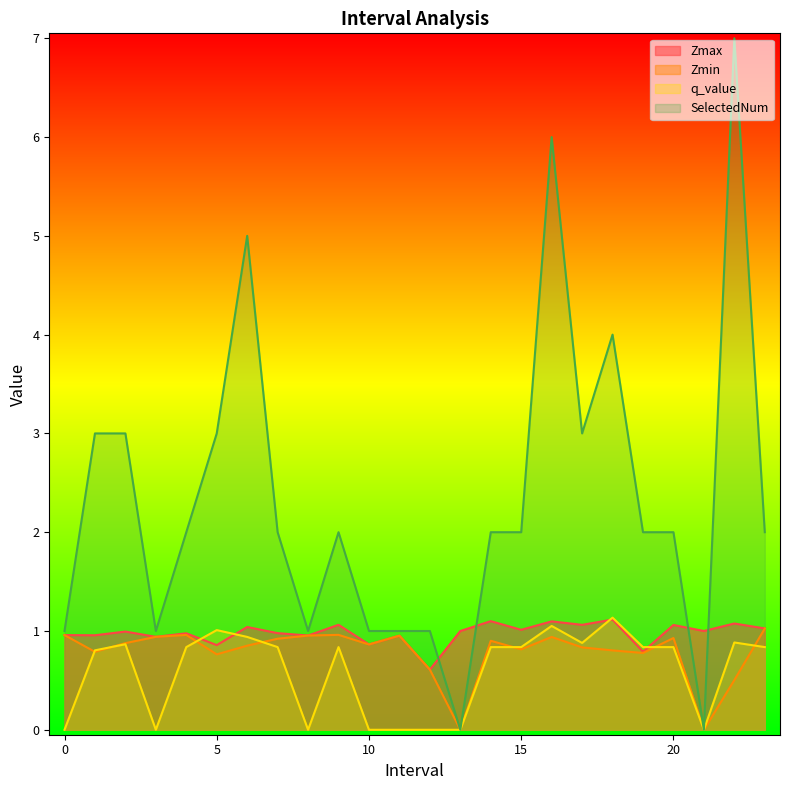

Where does the Zmax series first go above 1?

6